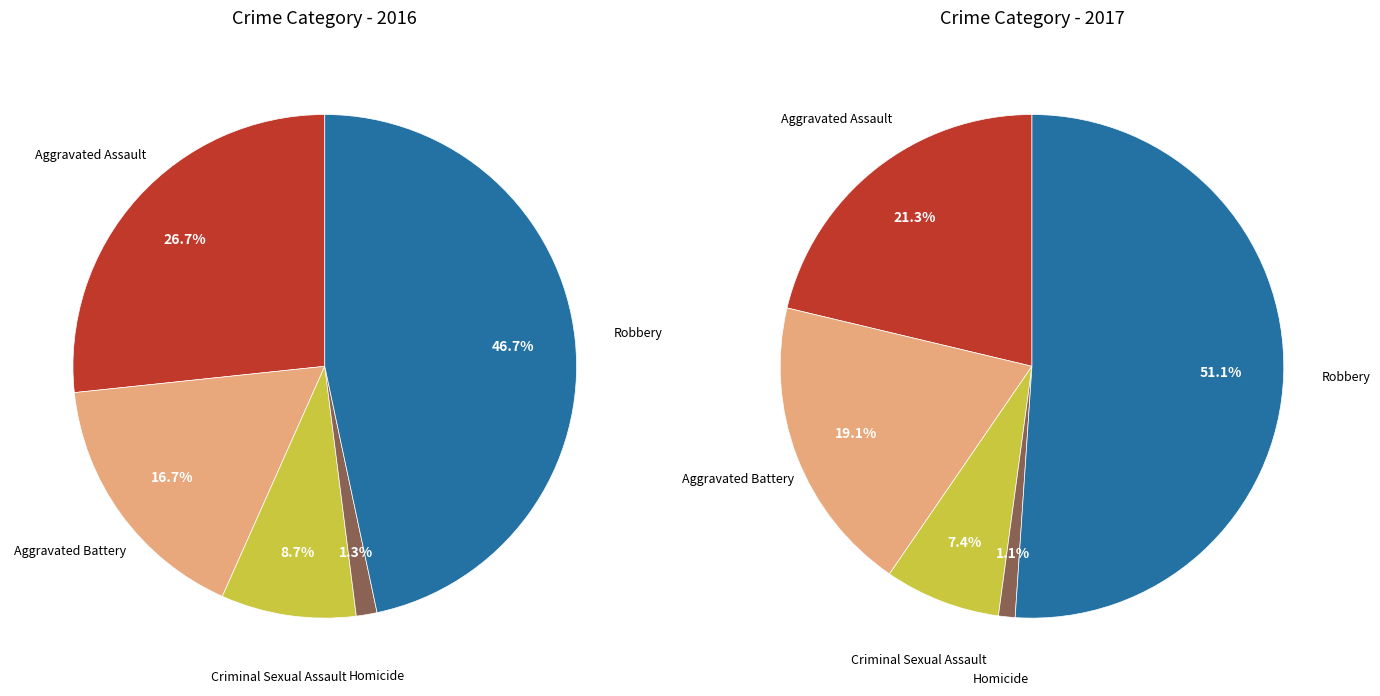

What is the smallest slice in the pie chart?

Homicide